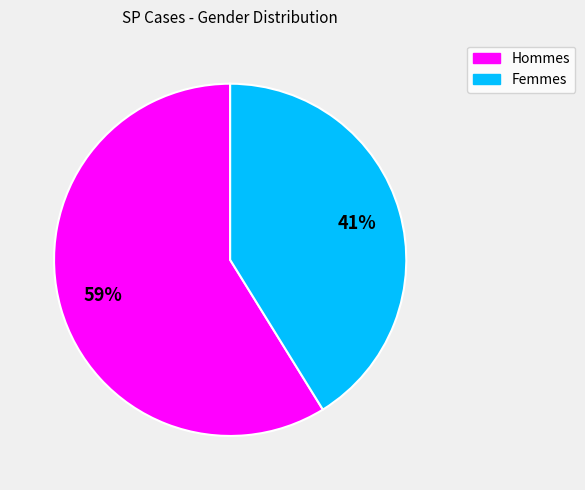

To the nearest percent, what is the average slice percentage?

50%